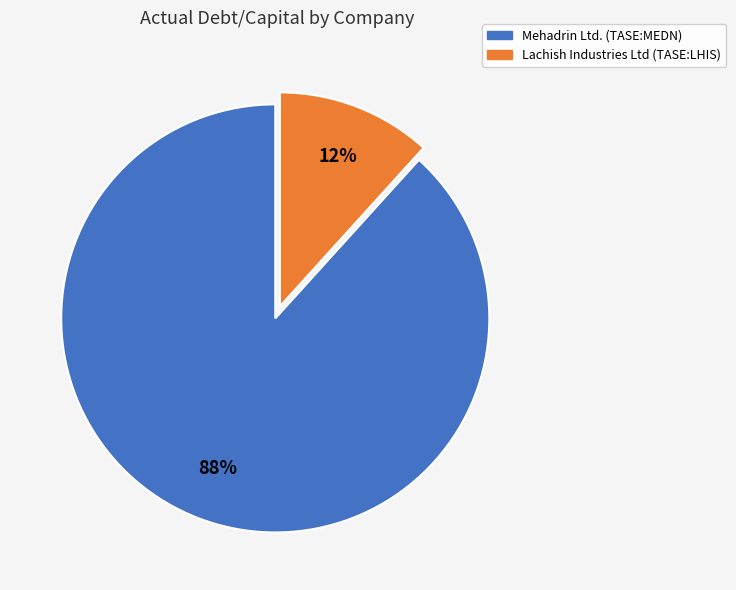

How many segments does this pie chart have?

2